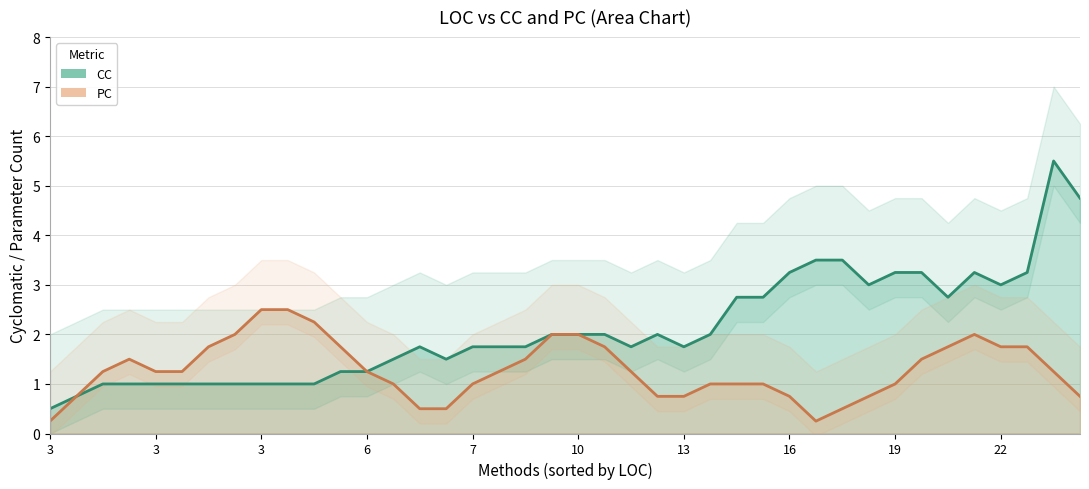

Which series has the largest range (max minus min)?

CC (line)